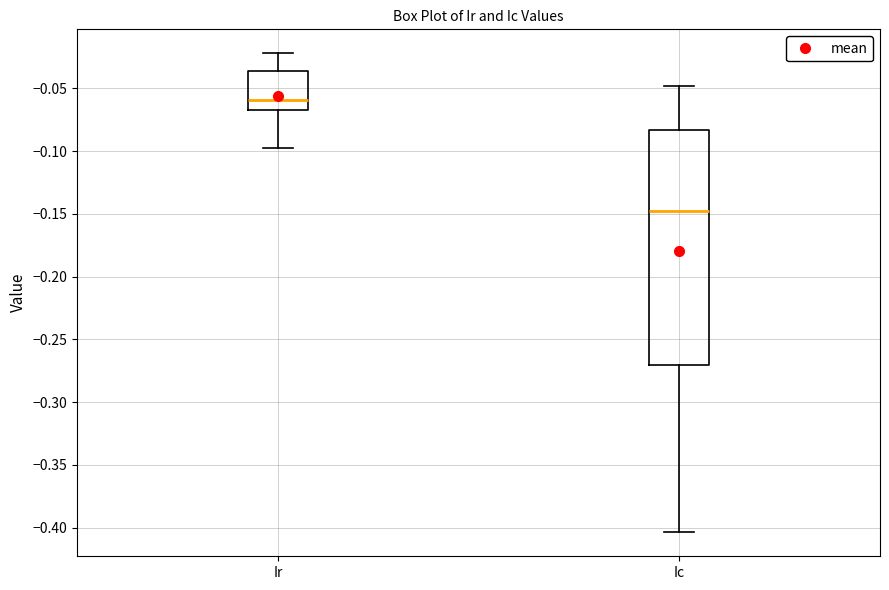

Where does the median line of the box for Ic sit on the y-axis? The values are not printed on the chart, so give them approximately, as read against the axis.

-0.150